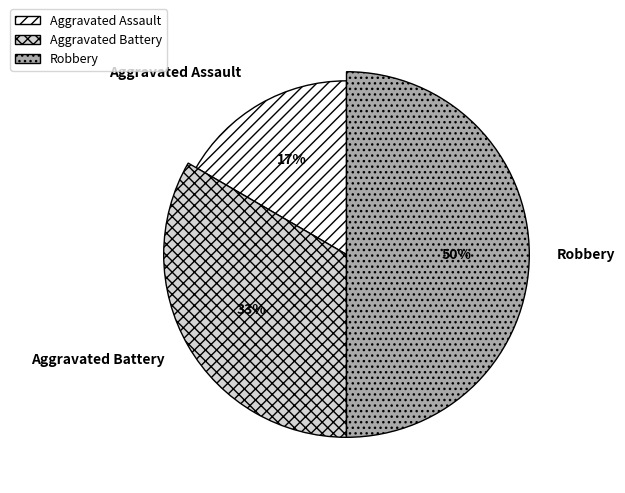

Is there a majority slice in this chart?

No